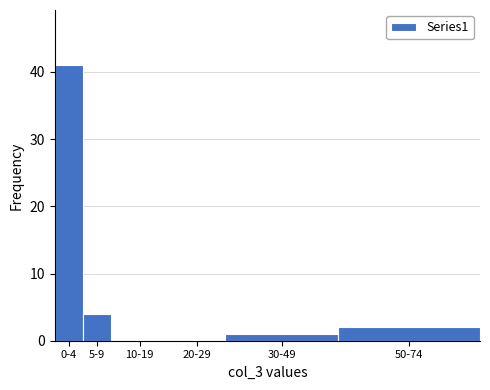

Reading left to right, transcribe all the data shown in this chart.

0-4=41	5-9=4	10-19=0	20-29=0	30-49=1	50-74=2